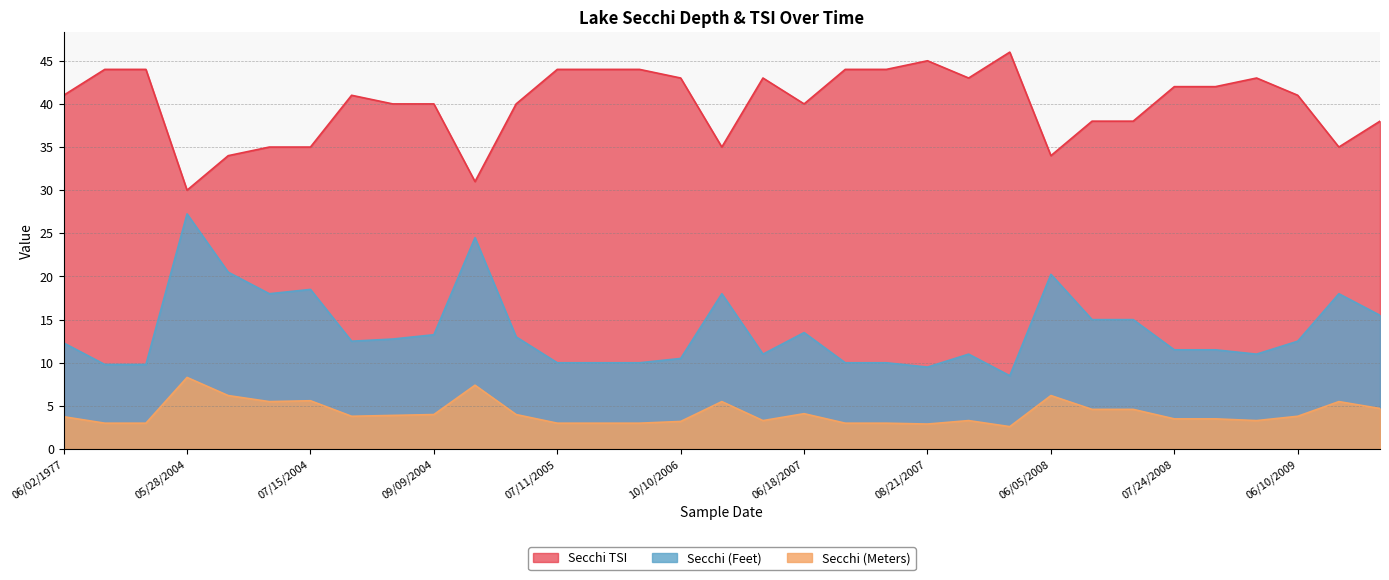

Which series has the largest total across all categories?

Secchi TSI